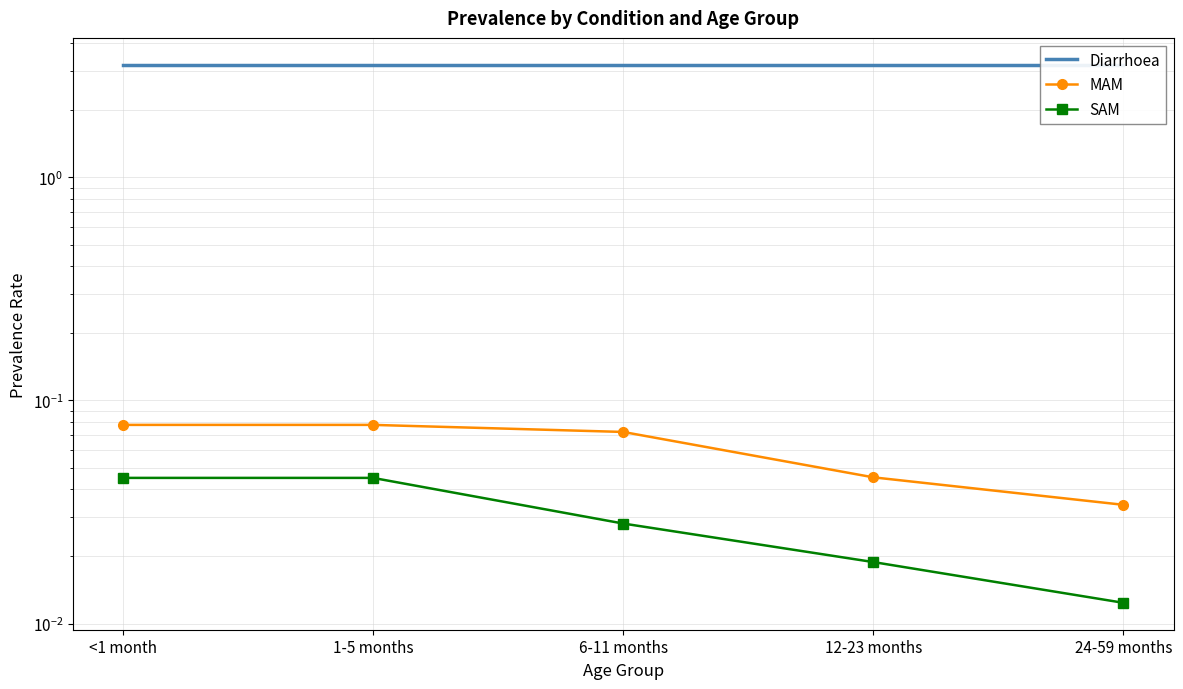

Rank the categories by Diarrhoea value from lowest to highest.

<1 month, 1-5 months, 6-11 months, 12-23 months, 24-59 months